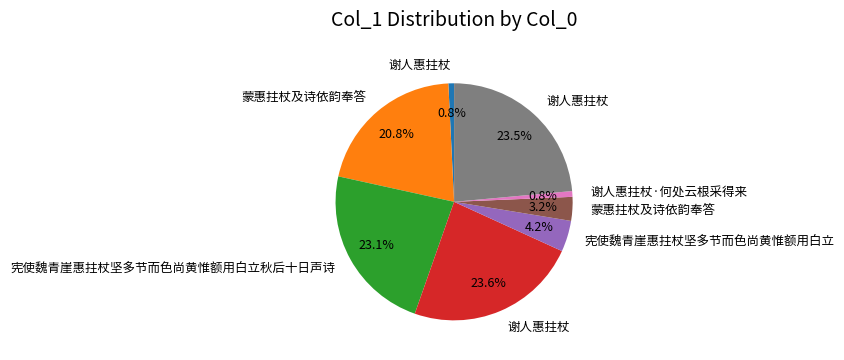

Is there a majority slice in this chart?

No